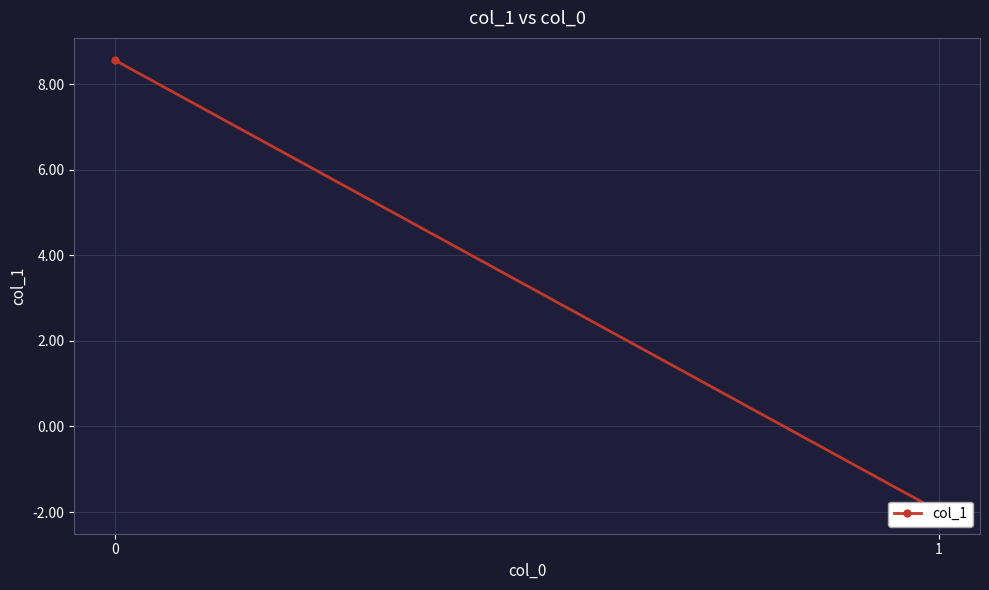

Is it true that the value at 1 is -2.7?

False